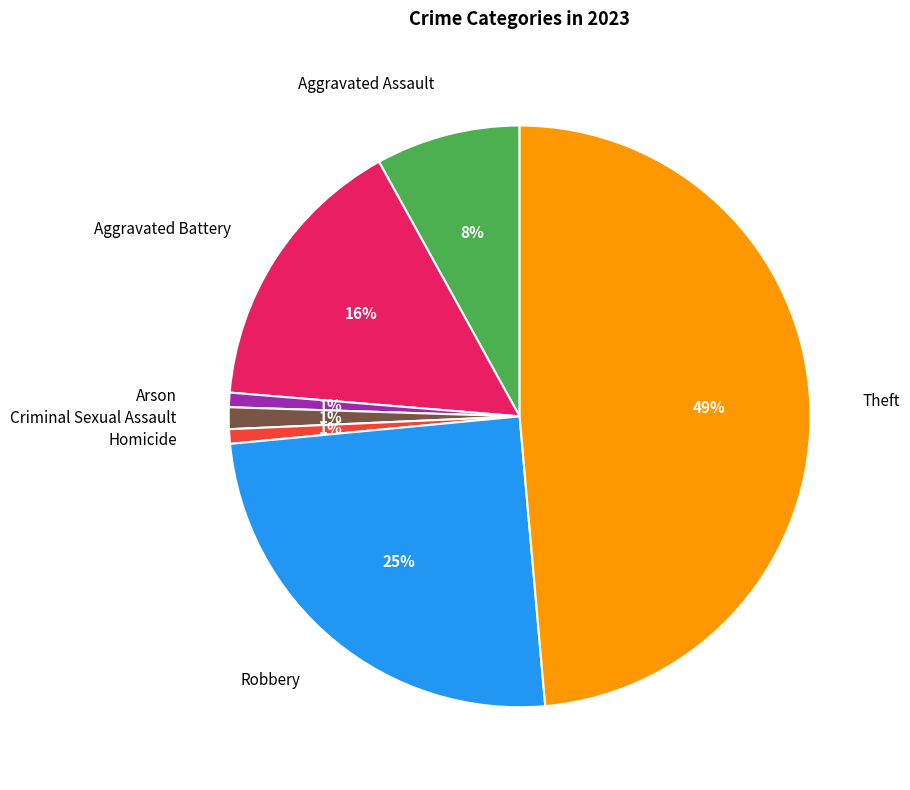

How many segments does this pie chart have?

7